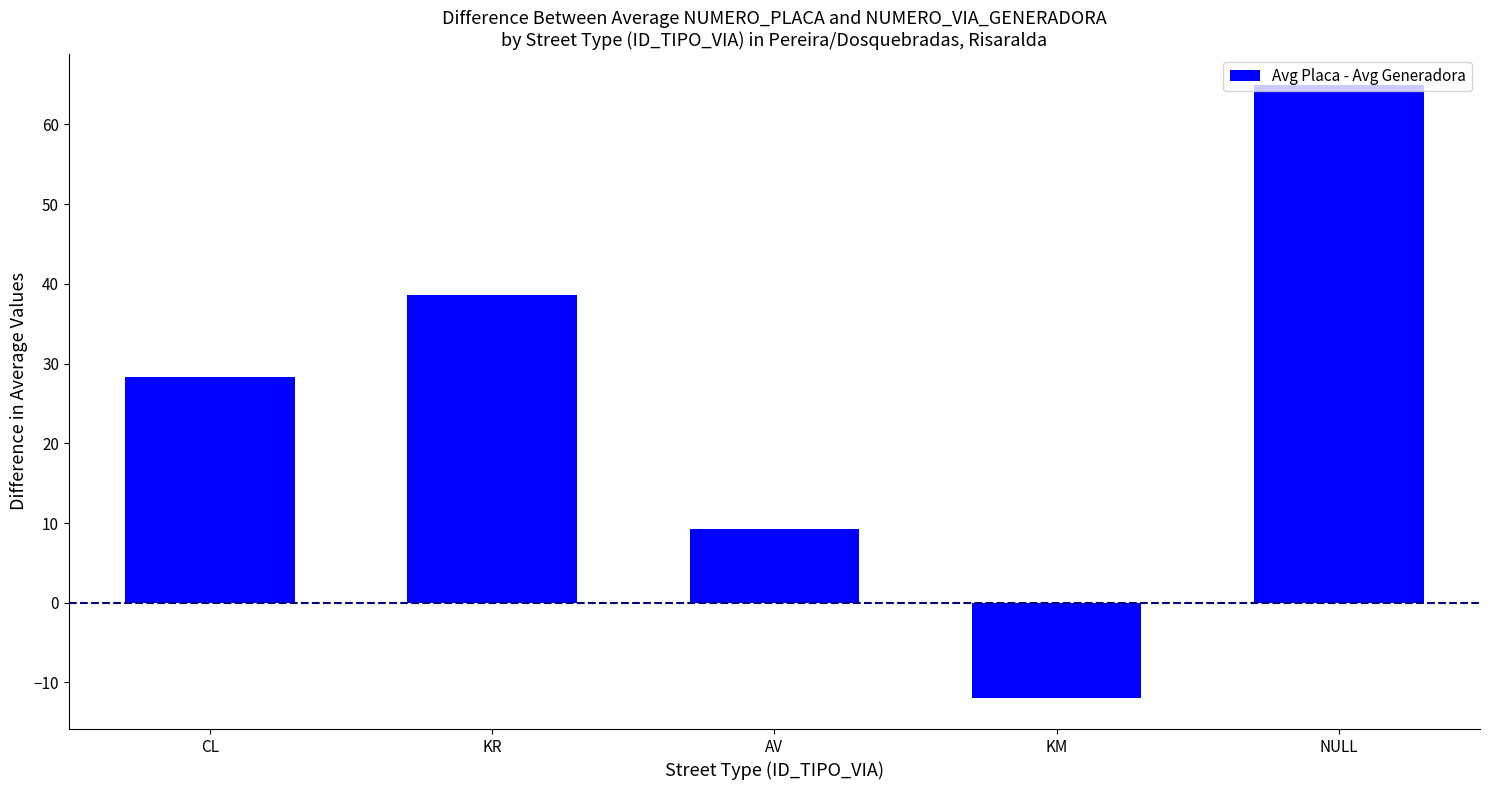

How many data points are less than 28?

2